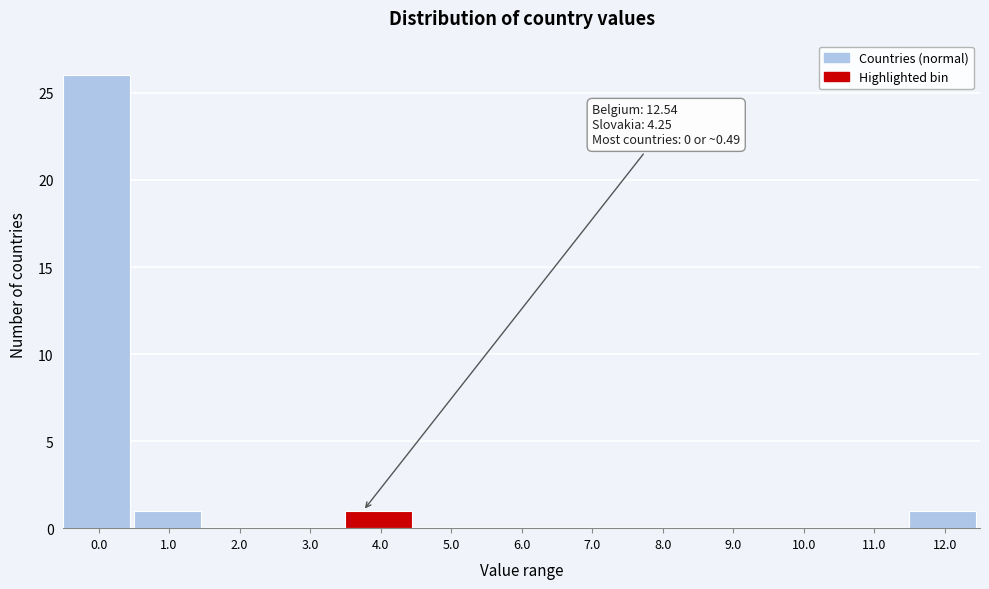

Reading left to right, transcribe all the data shown in this chart.

0.0=26	1.0=1	2.0=0	3.0=0	4.0=1	5.0=0	6.0=0	7.0=0	8.0=0	9.0=0	10.0=0	11.0=0	12.0=1